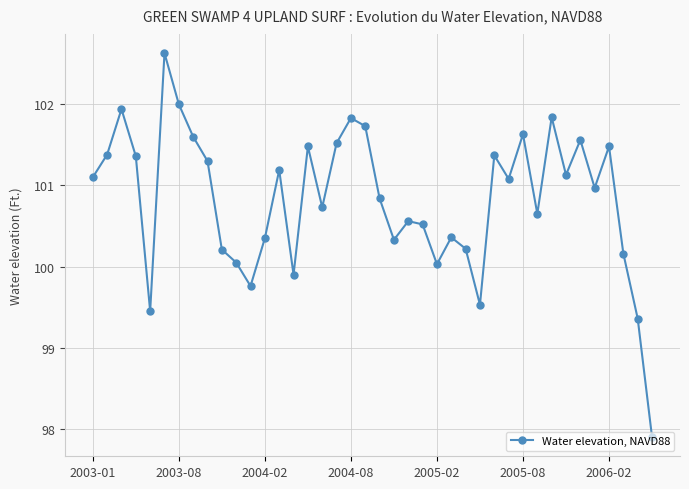

How many points are higher than both their immediate neighbors (excluding endpoints)?

12